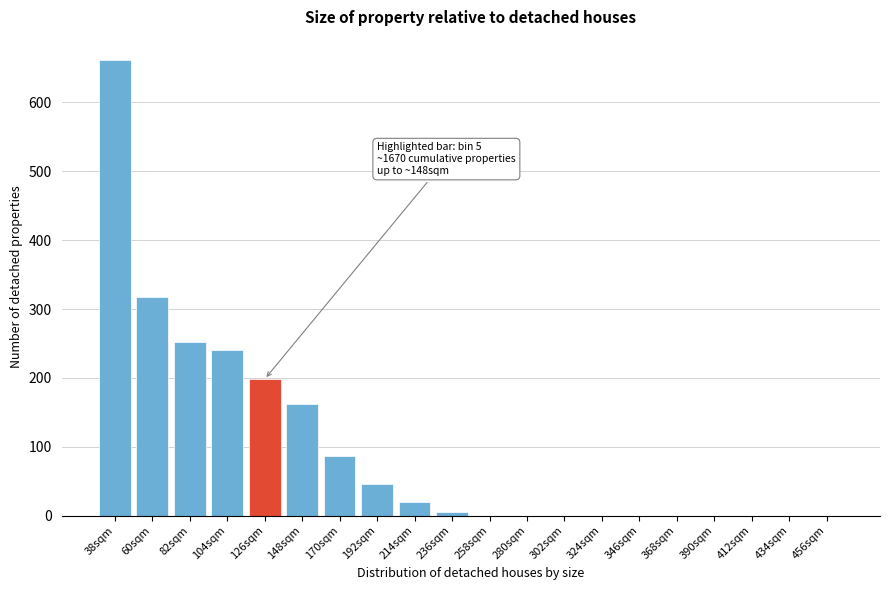

Reading right to left, what are all the values shown in this chart?

456sqm=0	434sqm=0	412sqm=0	390sqm=0	368sqm=0	346sqm=0	324sqm=0	302sqm=0	280sqm=0	258sqm=0	236sqm=6	214sqm=20	192sqm=46	170sqm=86	148sqm=162	126sqm=198	104sqm=240	82sqm=252	60sqm=318	38sqm=662